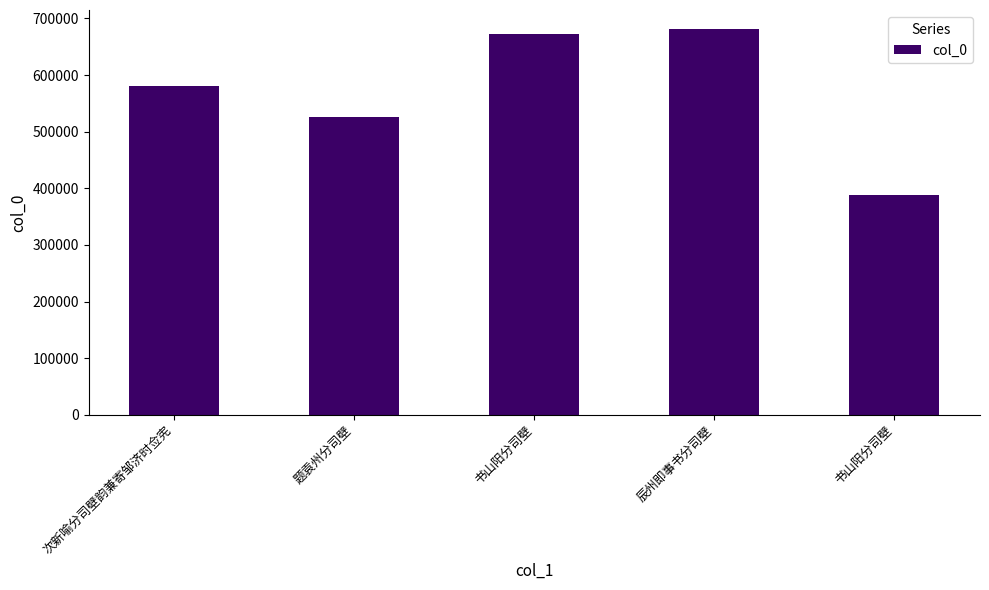

At which category does the chart reach its peak across all series?

辰州即事书分司壁